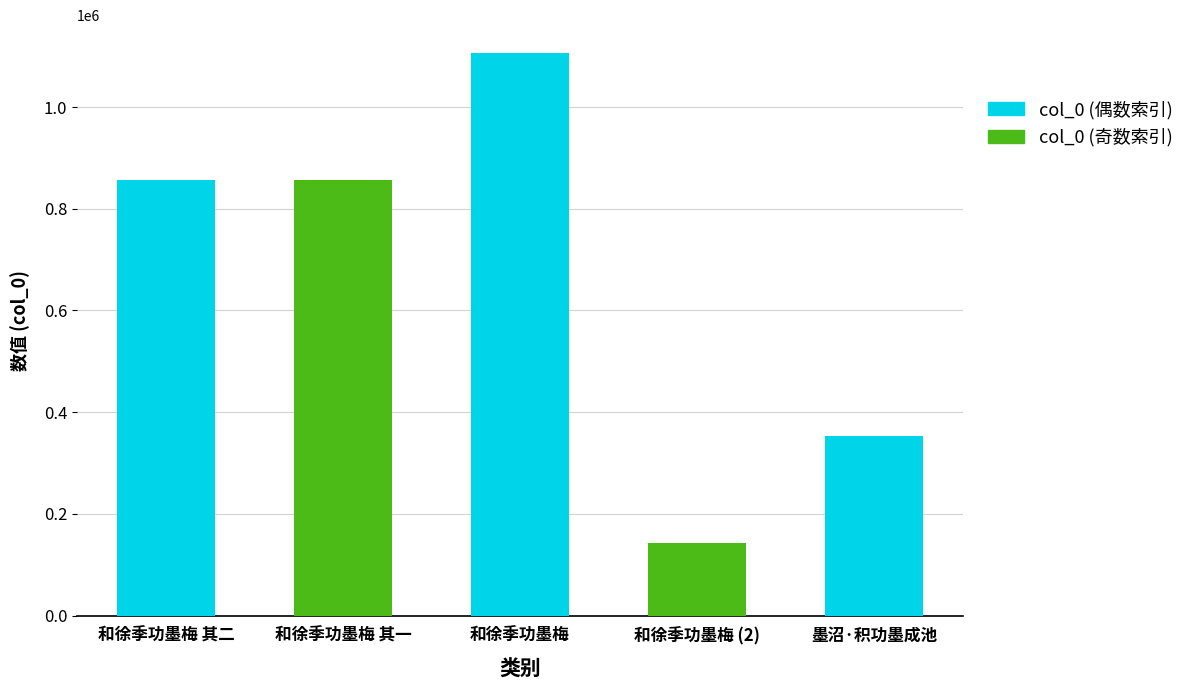

Where does the data first go above 856462?

和徐季功墨梅 其一